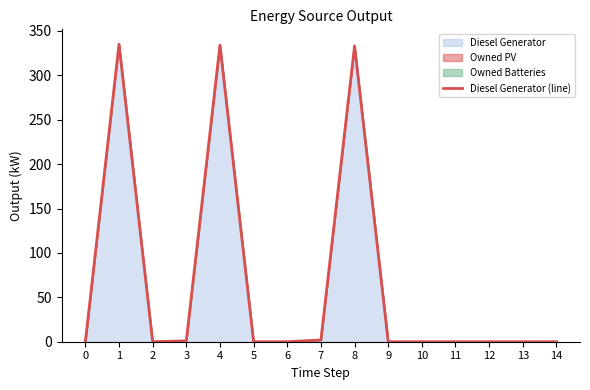

Does the chart have visible grid lines?

No